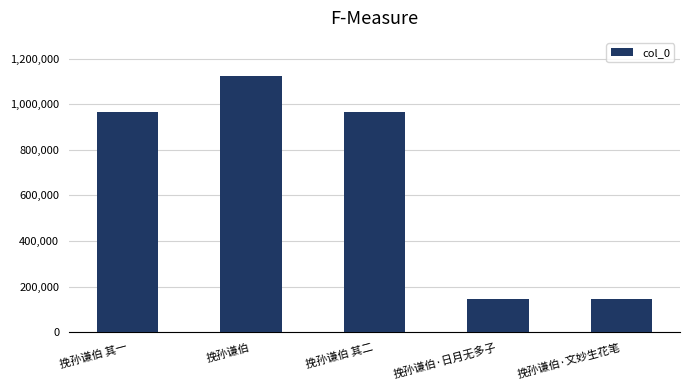

Which category has the highest value across all series?

挽孙谦伯